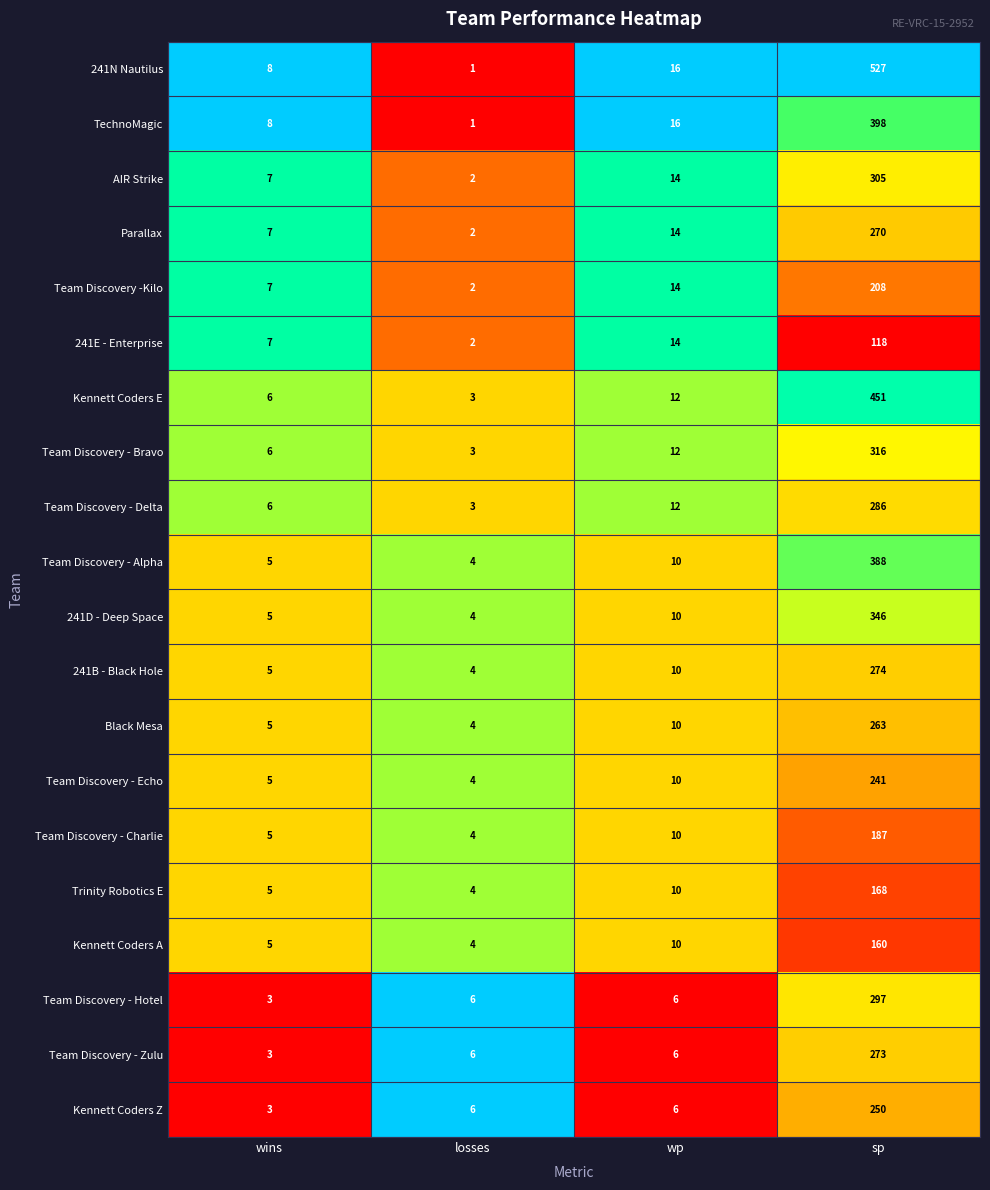

Which series has the largest total across all categories?

241N Nautilus